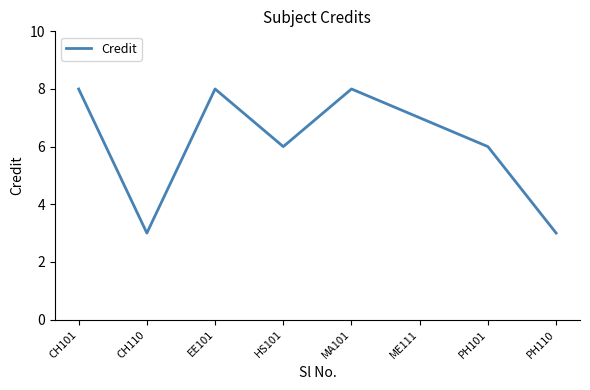

What position from the left is CH110?

2